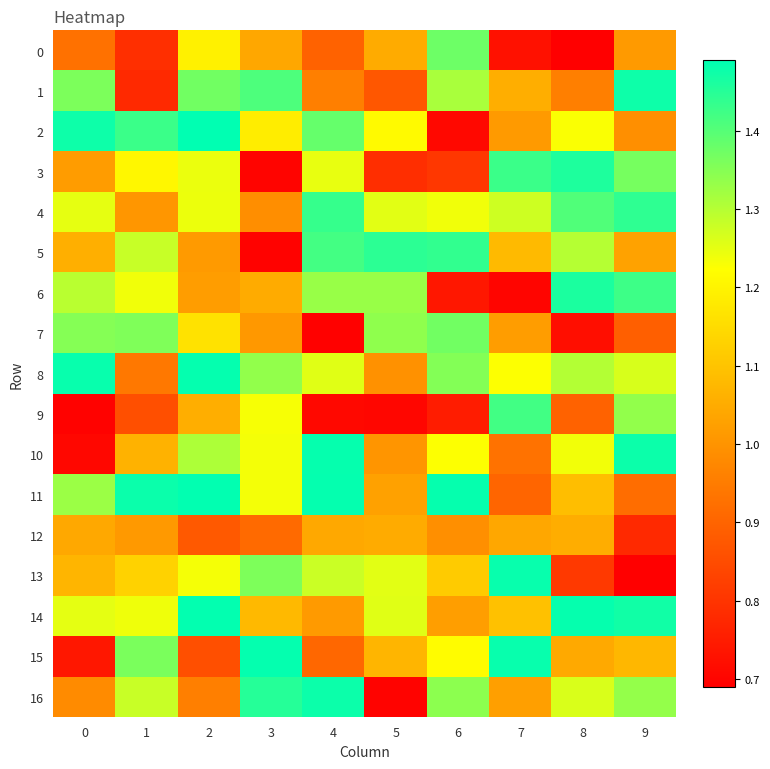

Between 2 and 1, which is larger?

2